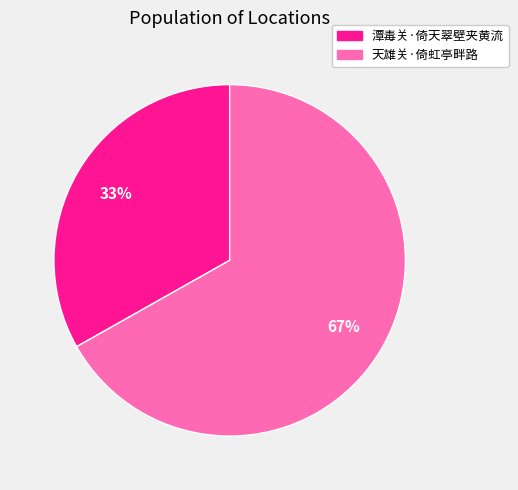

What percentage is the 天雄关·倚虹亭畔路 slice, to the nearest percent?

67%